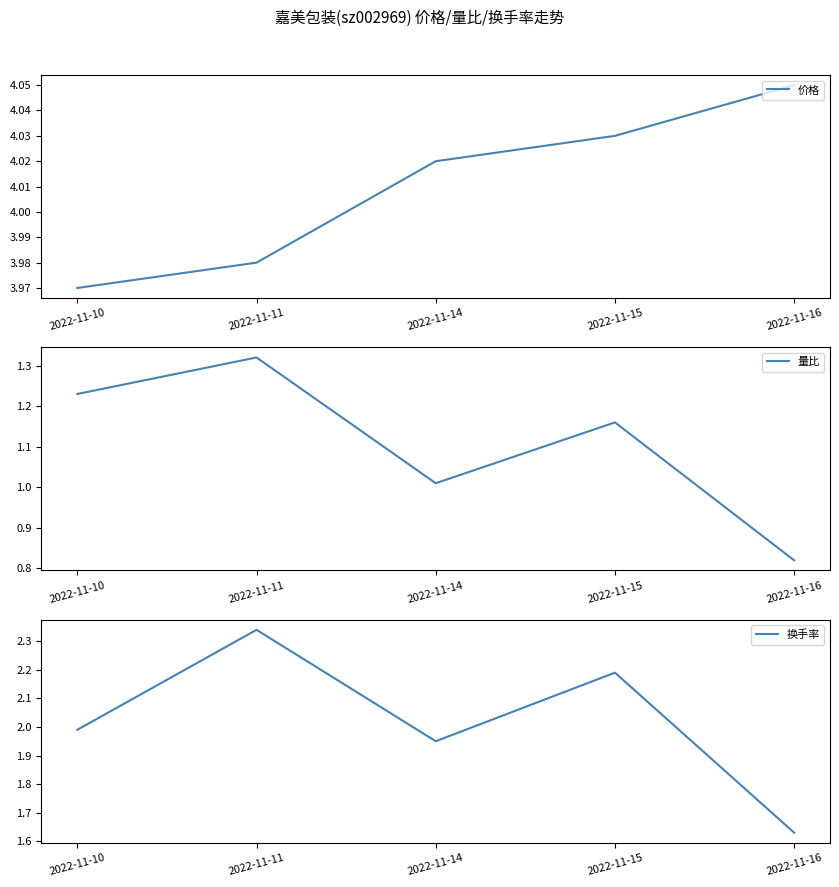

Does the chart display data point markers on the line(s)?

No